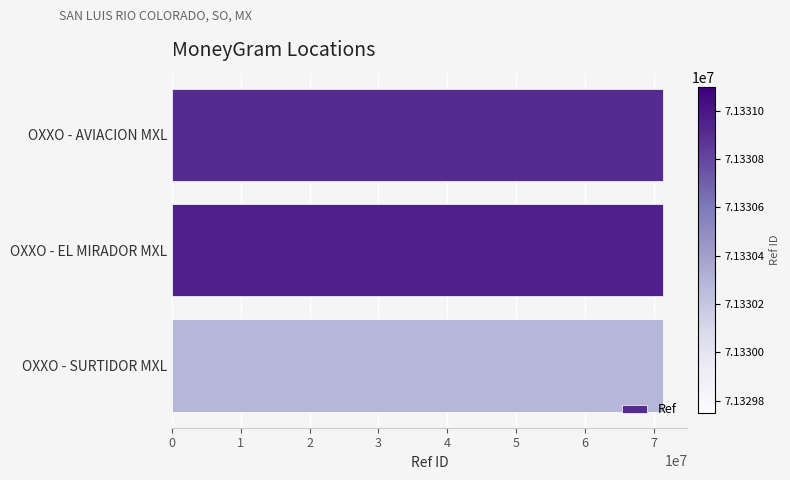

What is the ratio of the value at OXXO - EL MIRADOR MXL to the value at OXXO - AVIACION MXL?

1.0